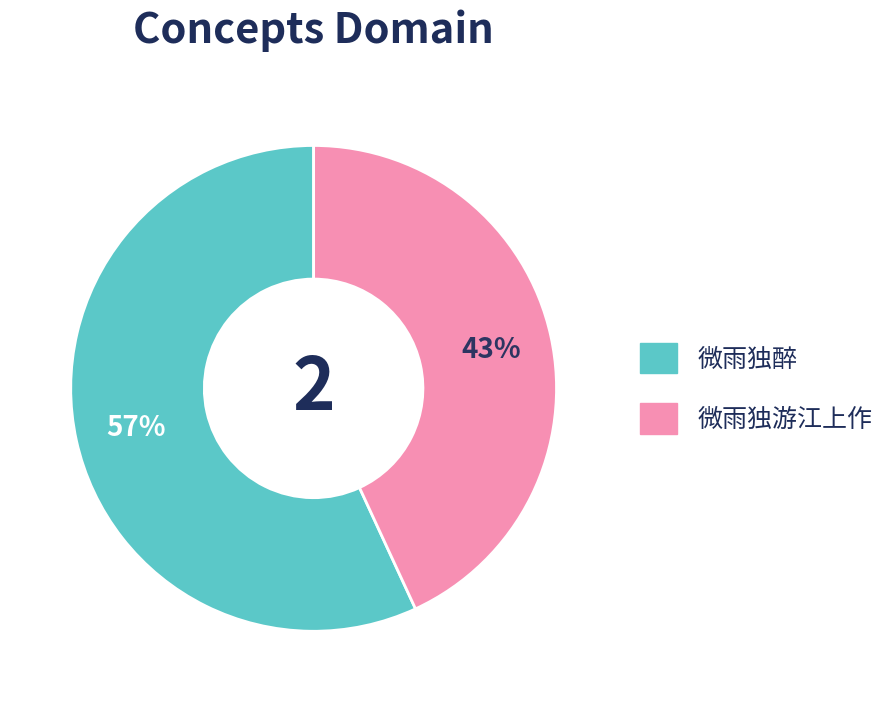

Does 微雨独醉 represent more than half of the total?

Yes